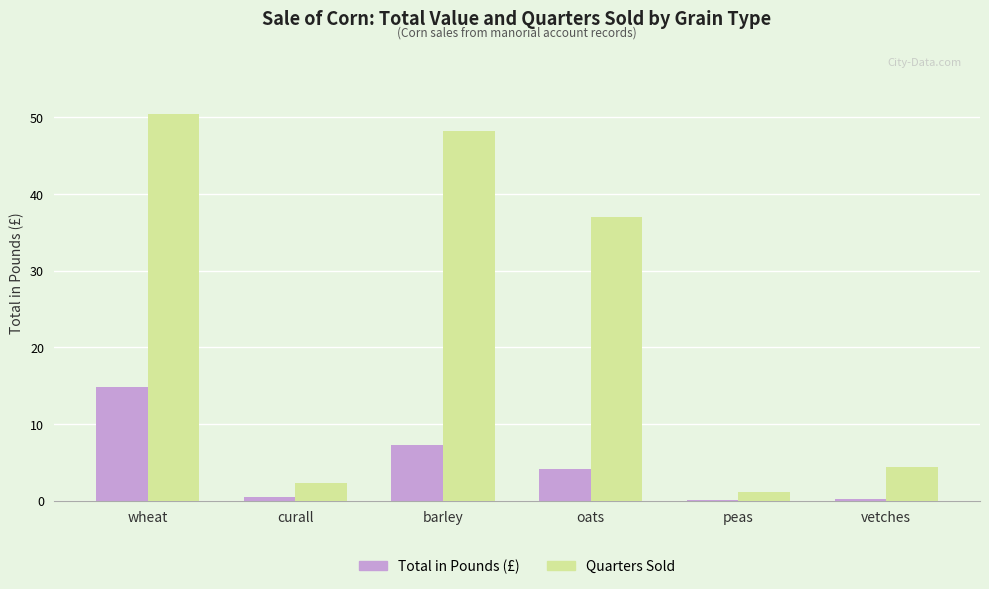

Between wheat and barley, which series saw the biggest shift?

Total in Pounds (£)